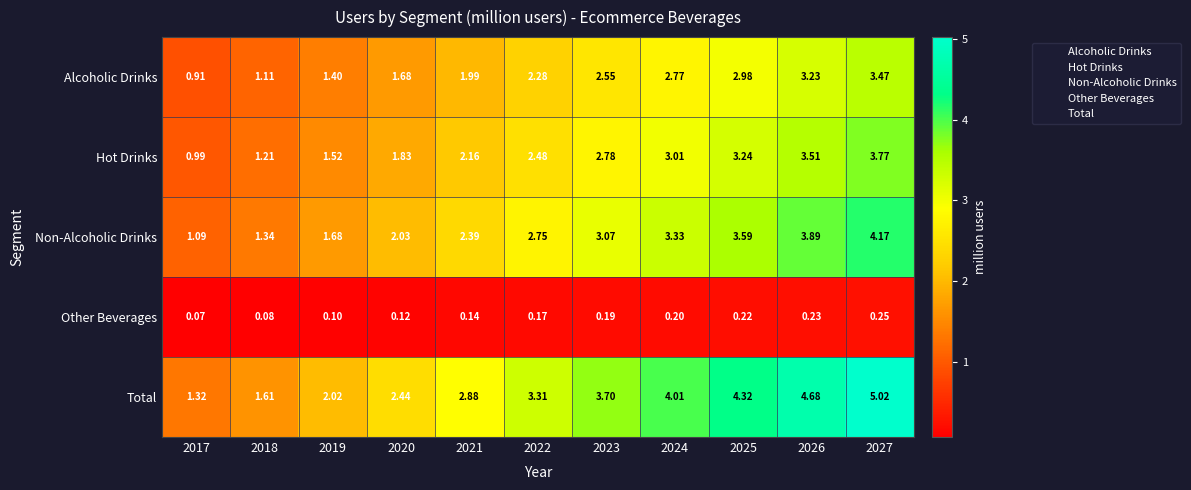

At which category is the sum across all series the highest?

2027